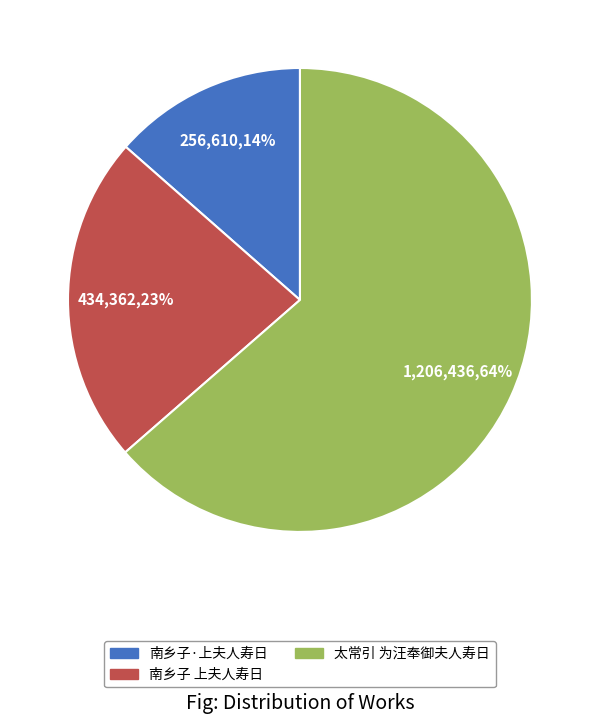

Which has a higher value, 太常引 为汪奉御夫人寿日 or 南乡子·上夫人寿日?

太常引 为汪奉御夫人寿日